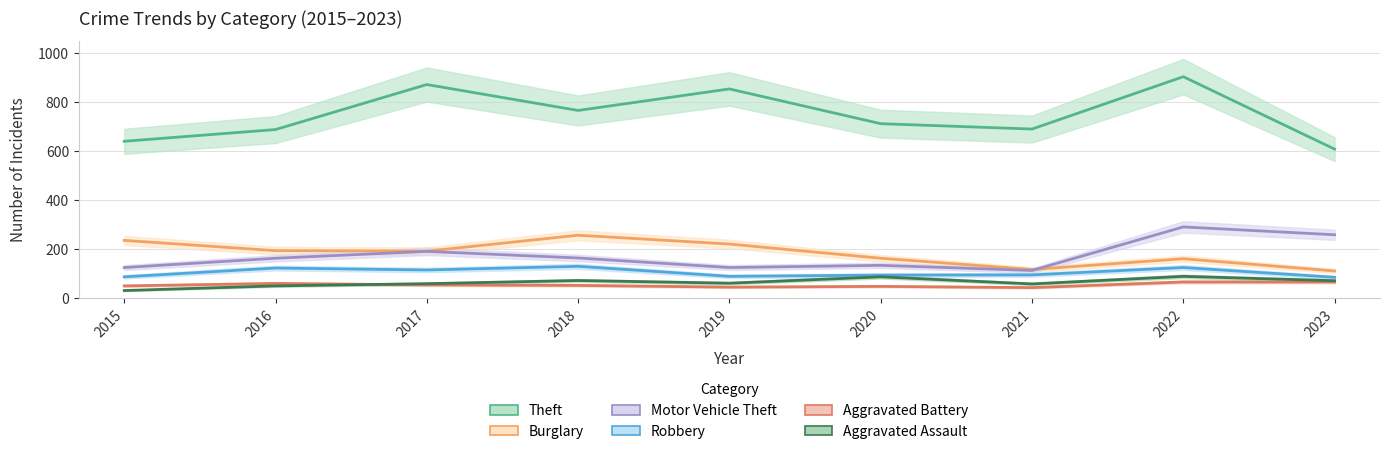

Which series has the largest total across all categories?

Theft